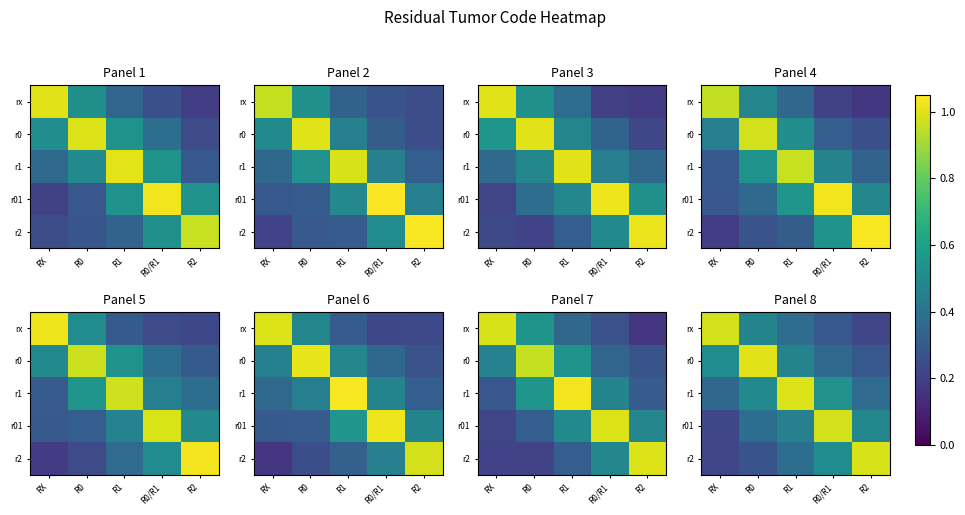

What is the average value of the r01 series?

0.5